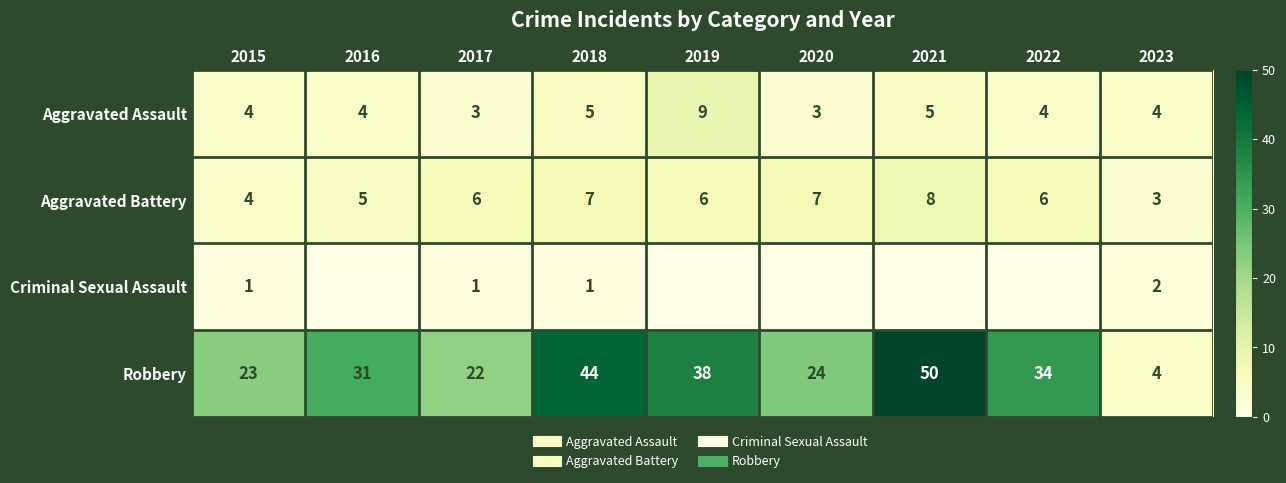

True or false: Criminal Sexual Assault has a value of 0 at 2019.

True